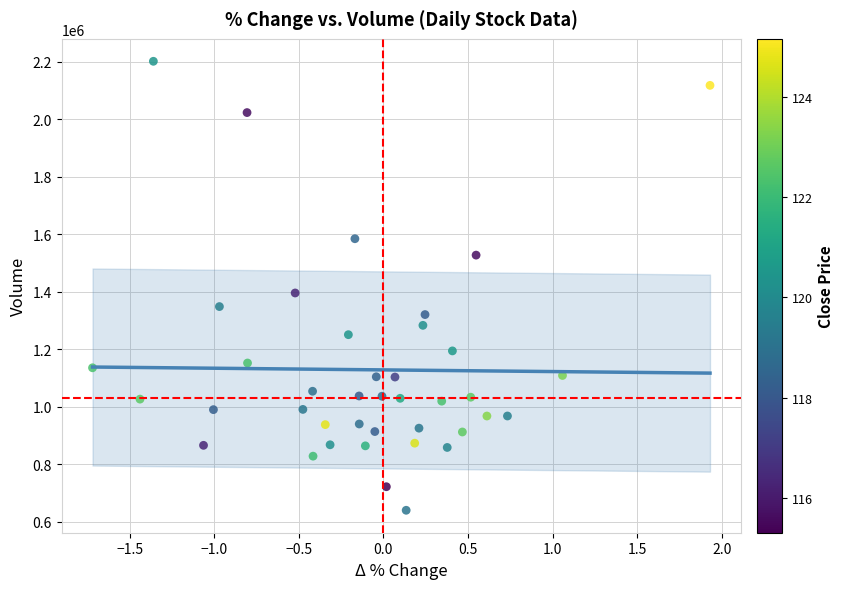

What is the range of Y values (max minus min)?

1561000